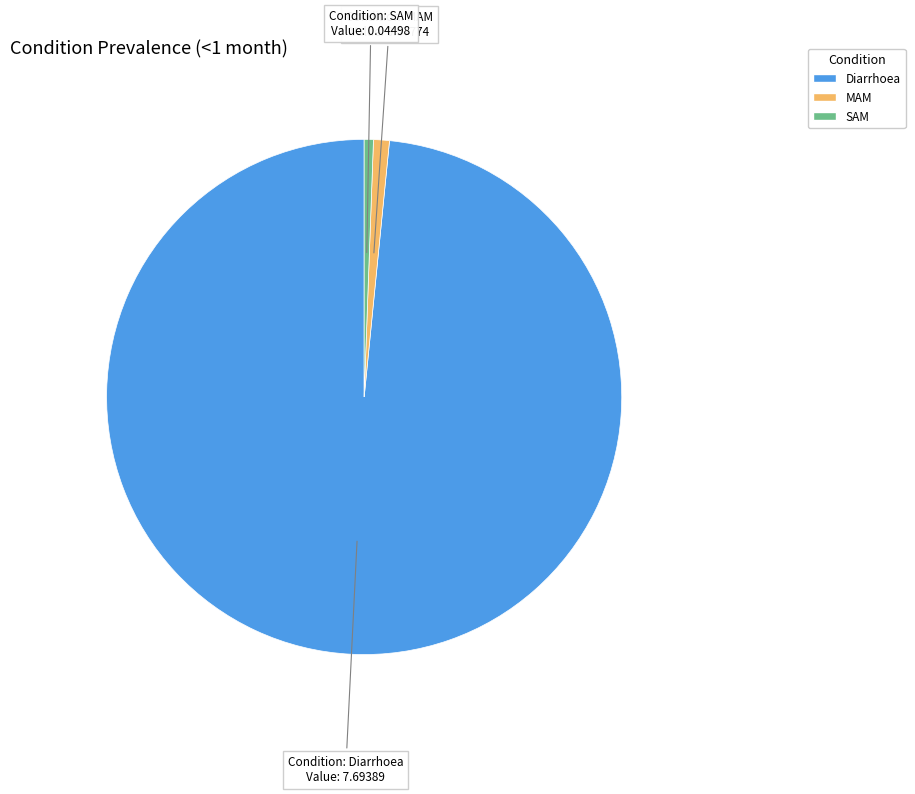

Do SAM and Diarrhoea together represent more than half of the pie?

Yes